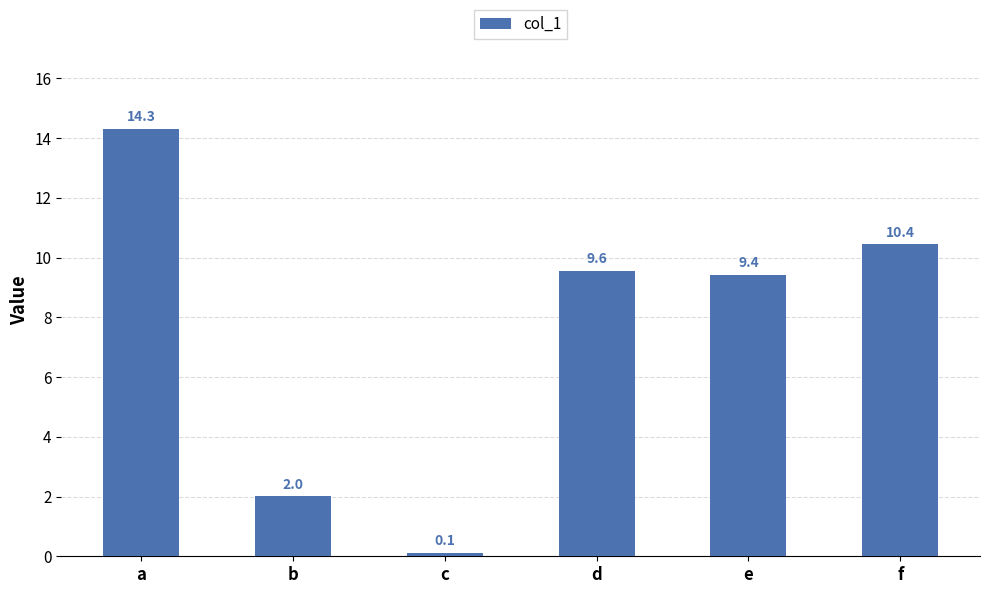

What is the smallest value displayed?

0.1